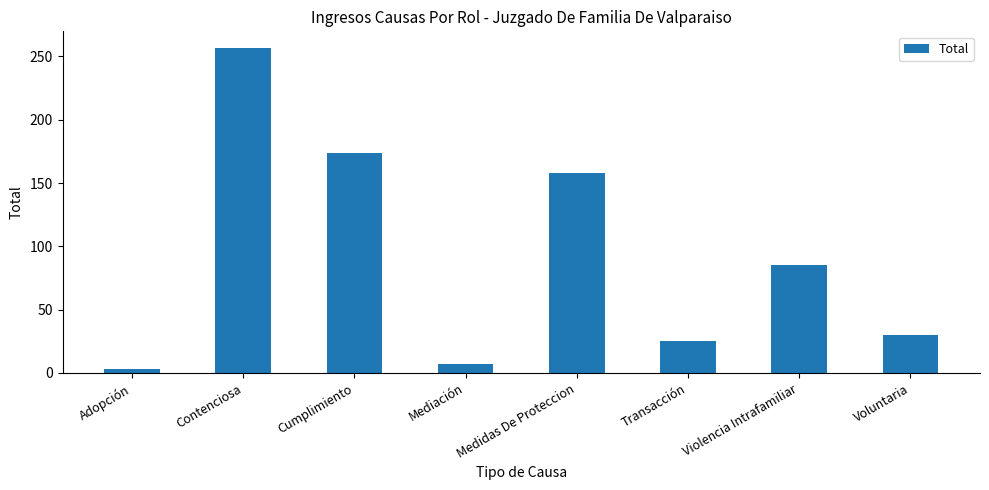

Rank the categories by value from highest to lowest.

Contenciosa, Cumplimiento, Medidas De Proteccion, Violencia Intrafamiliar, Voluntaria, Transacción, Mediación, Adopción